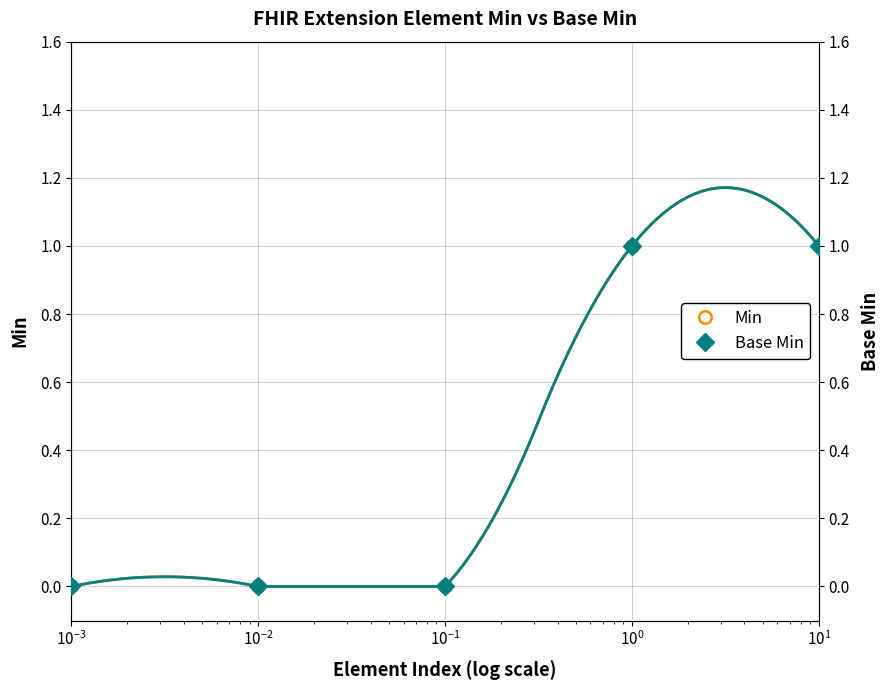

True or false: Min has more than 2 interior local peaks.

False